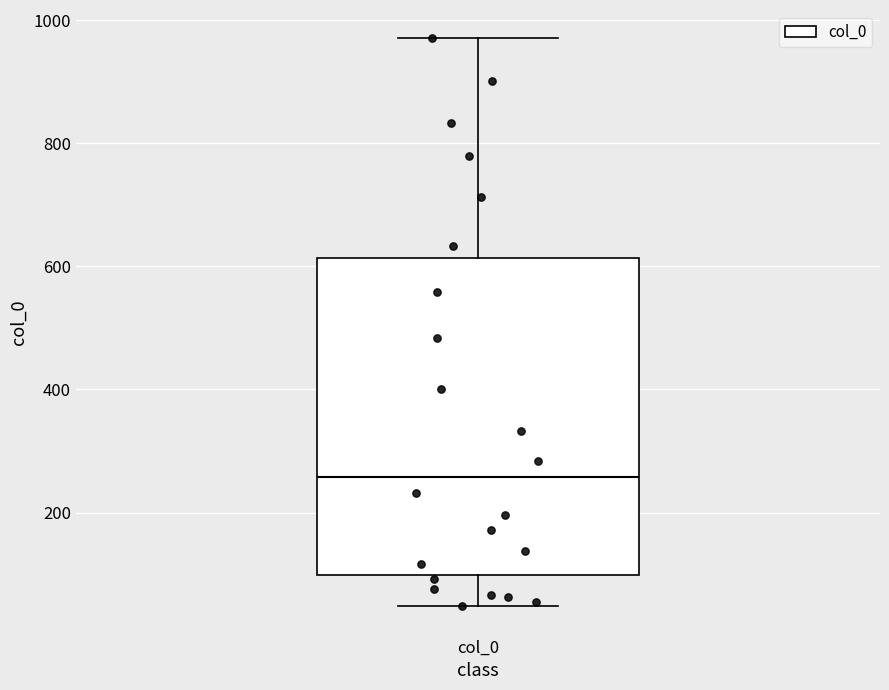

Where does the upper whisker of the box for col_0 end on the y-axis? The values are not printed on the chart, so give them approximately, as read against the axis.

980